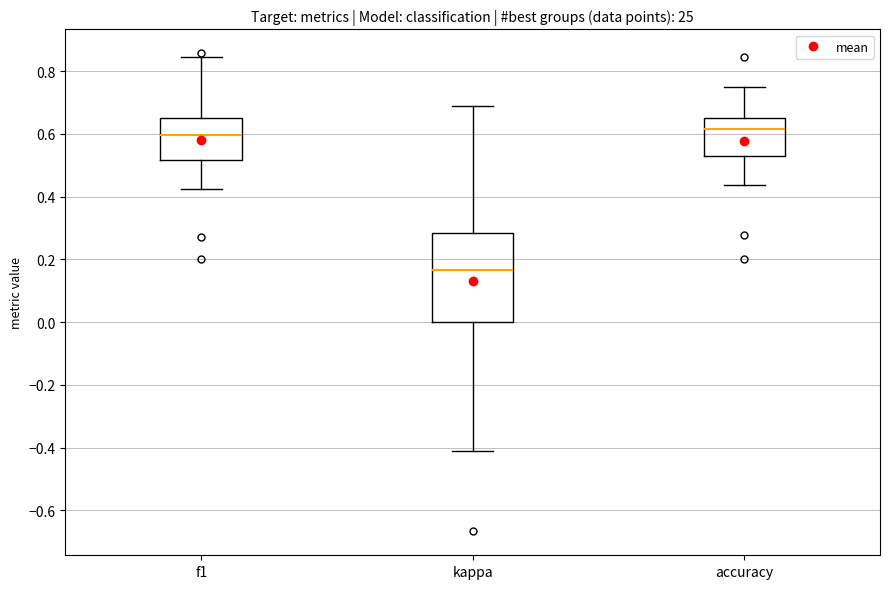

Reading left to right, read every box against the y-axis: the position of its median line, the range the box covers, and the ends of its whiskers. The values are not printed on the chart, so give them approximately, as read against the axis.

f1: median 0.60, box 0.52 to 0.66, whiskers 0.42 to 0.84
kappa: median 0.16, box 0.00 to 0.28, whiskers -0.40 to 0.70
accuracy: median 0.62, box 0.52 to 0.66, whiskers 0.44 to 0.76